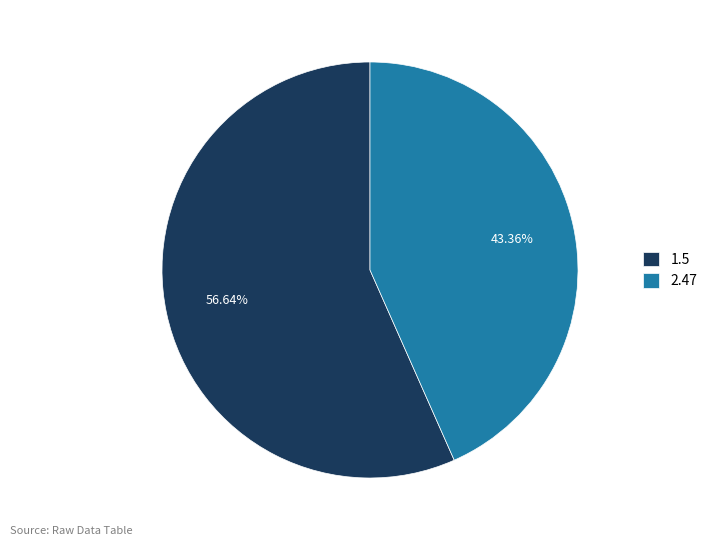

Is 1.5 the majority of the pie?

Yes